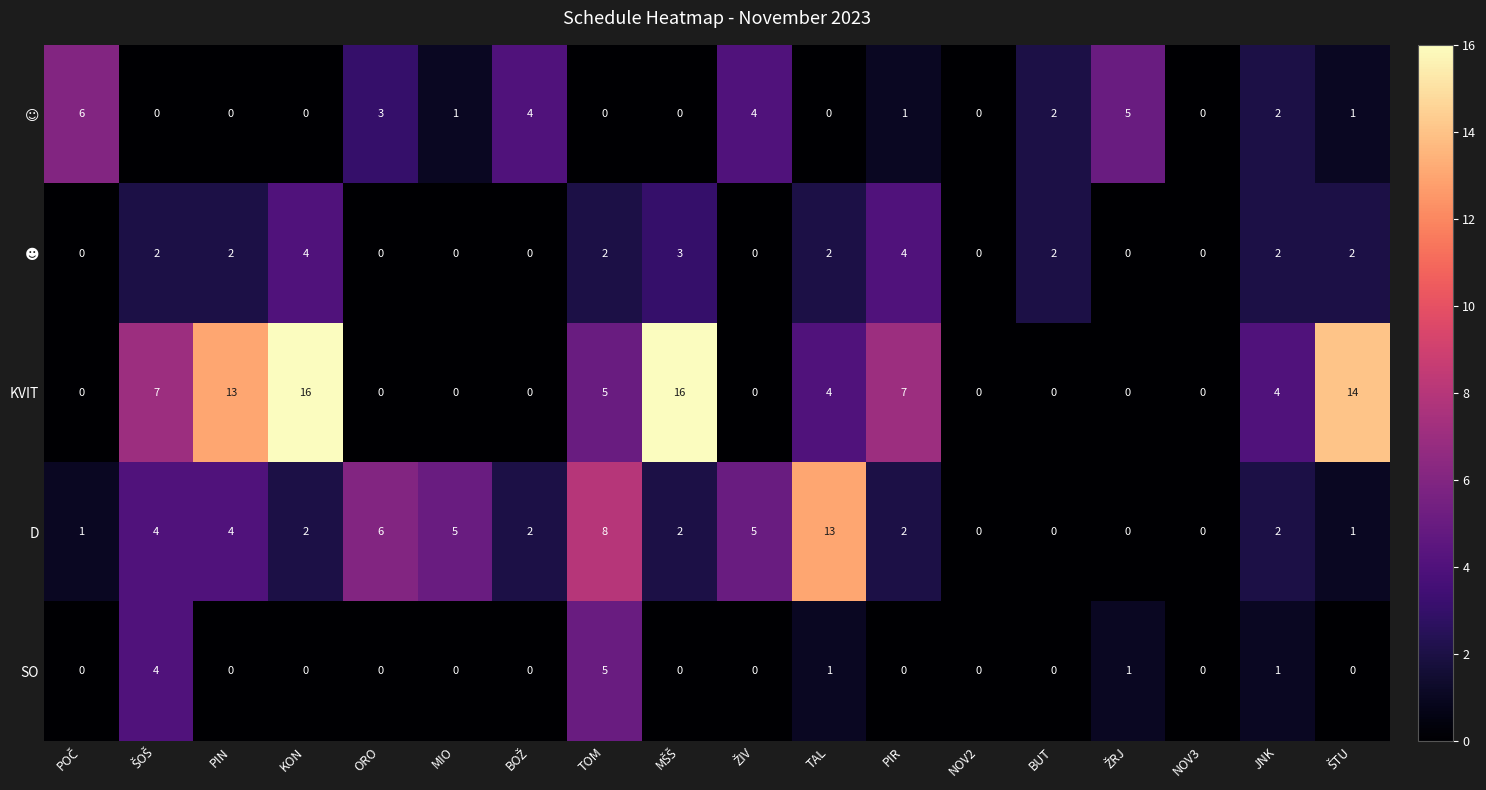

At which category is the sum across all series the highest?

KON